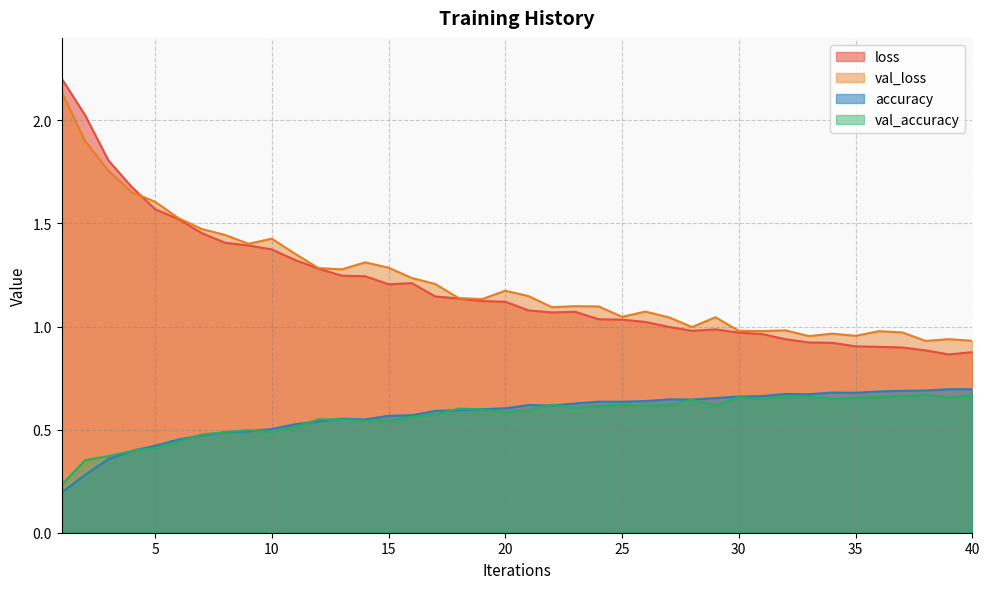

What is the greatest value displayed?

2.2